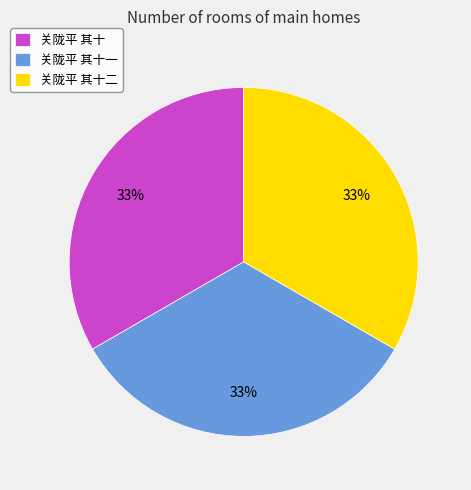

Is the sum of 关陇平 其十一 and 关陇平 其十二 greater than half?

Yes